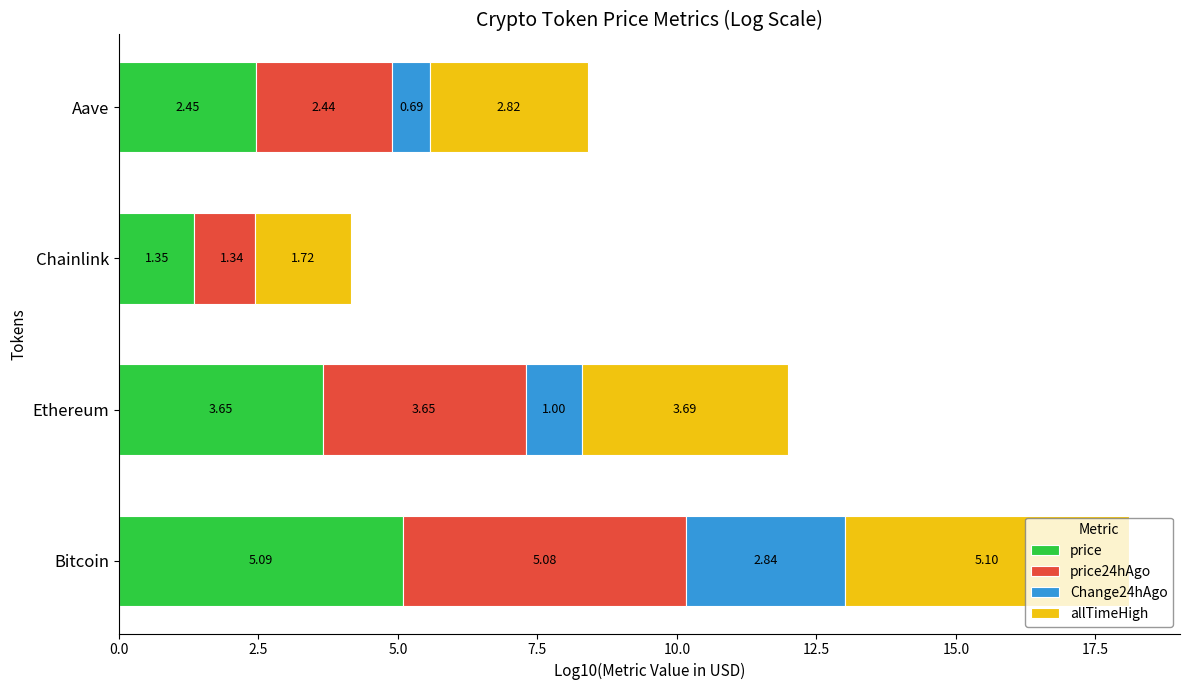

Which series changed the most between Ethereum and Chainlink?

price24hAgo